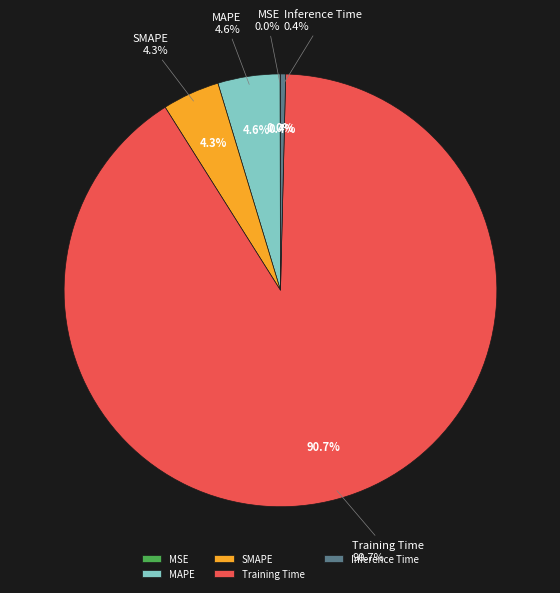

Which slice is the smallest?

MSE